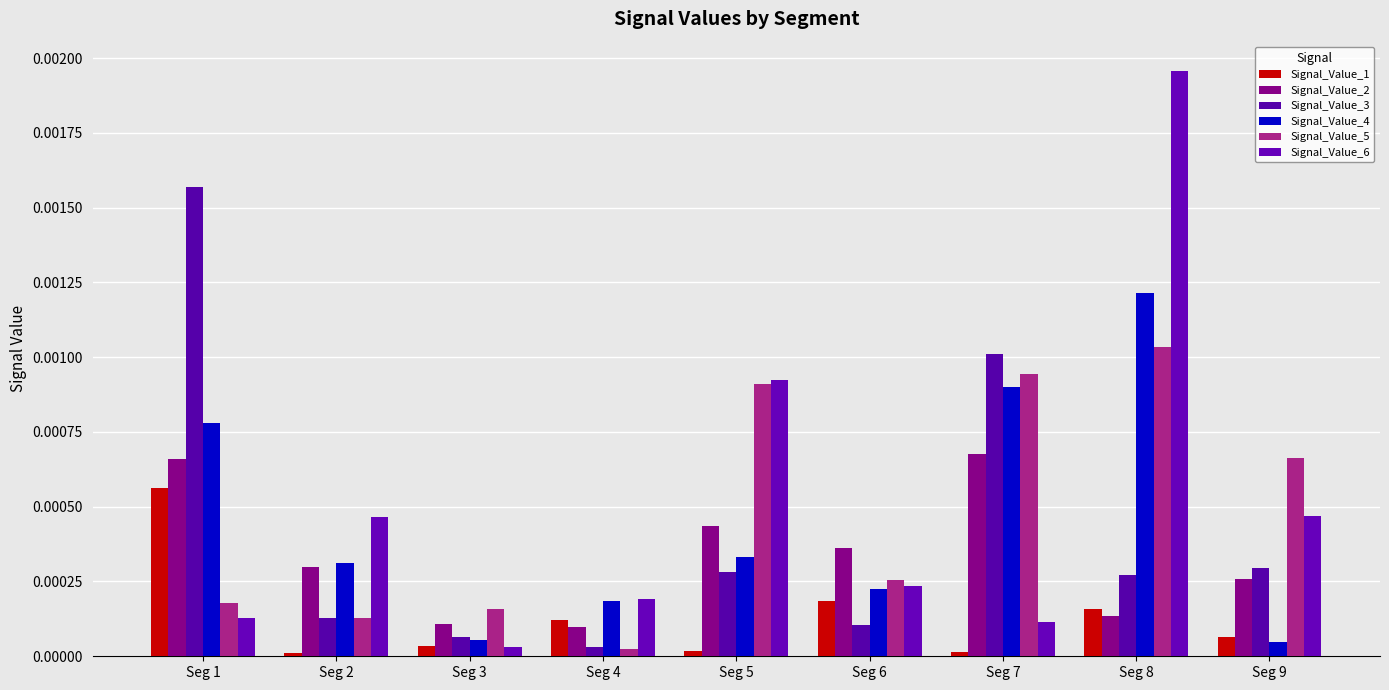

Rank the categories by Signal_Value_6 value from highest to lowest.

Seg 8, Seg 5, Seg 9, Seg 2, Seg 6, Seg 4, Seg 1, Seg 7, Seg 3